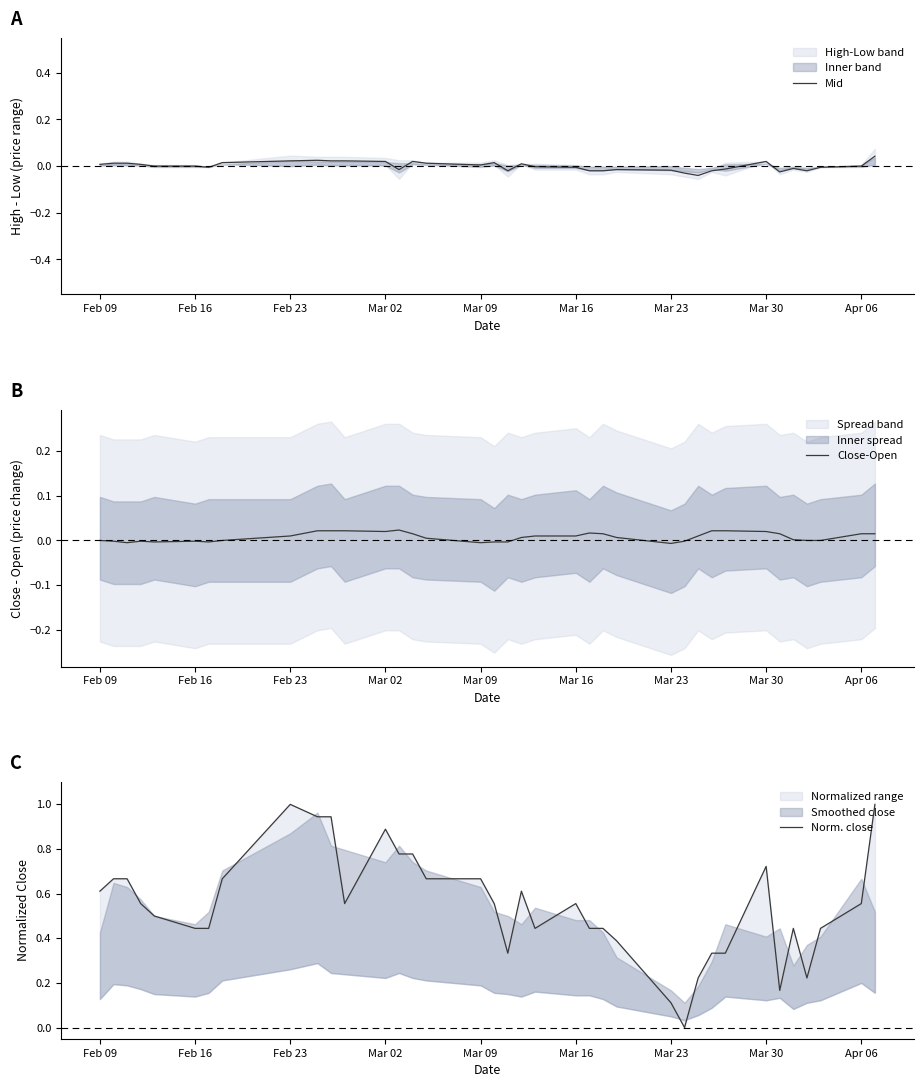

Which category has the highest value across all series?

Feb 23